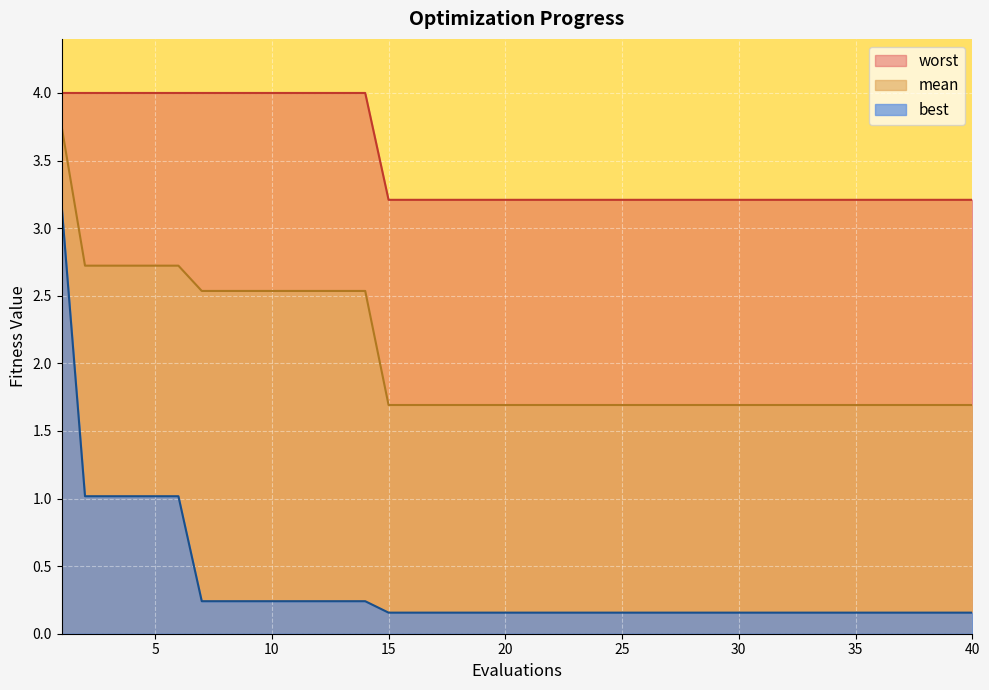

What is the value of the worst point at the 17th from the left?

3.2